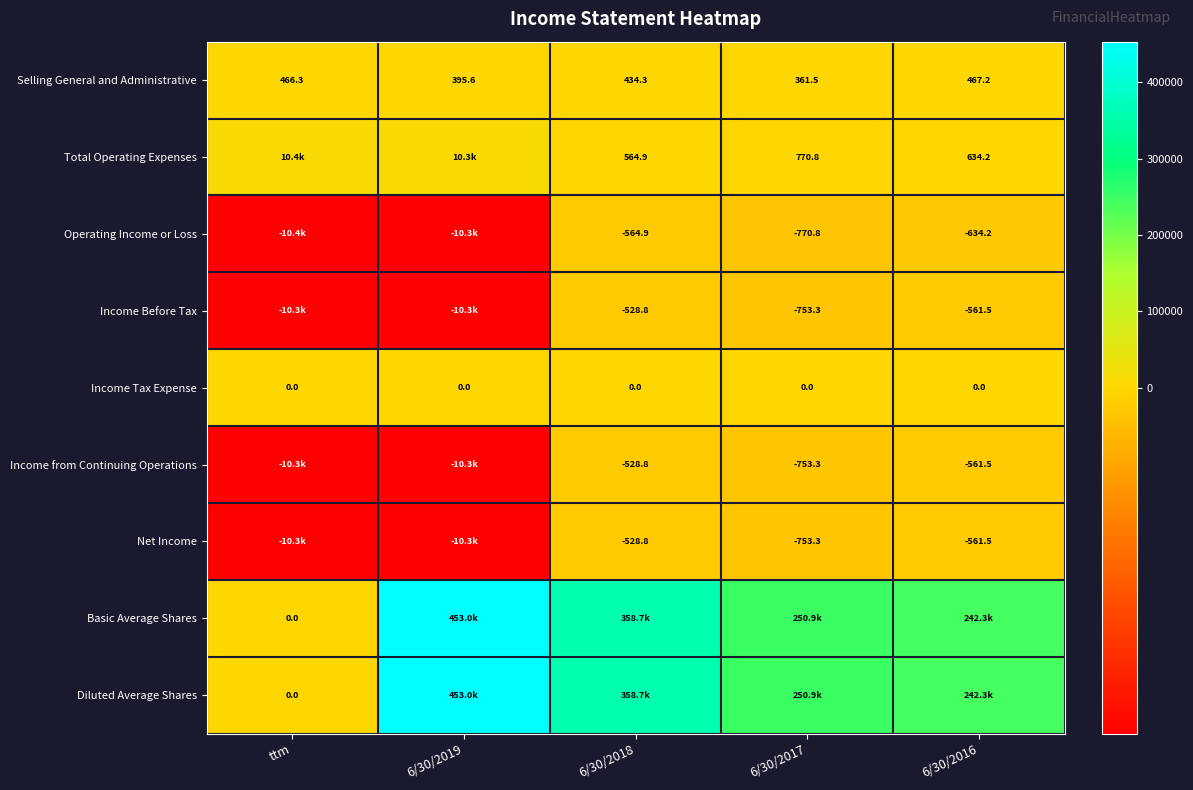

Is it true that Income Before Tax equals -561.5 at 6/30/2016?

True